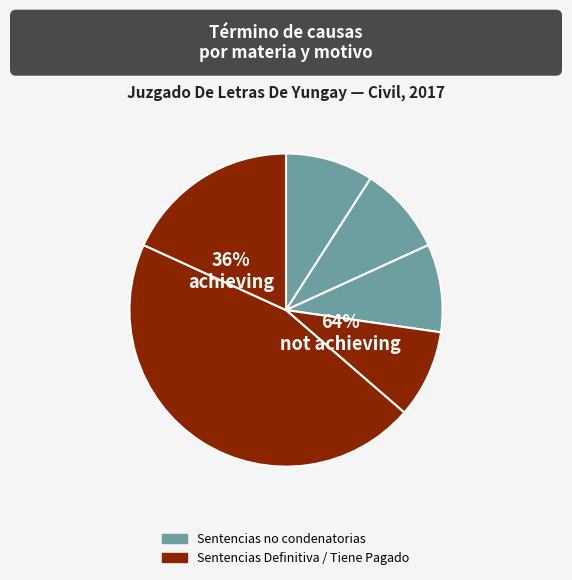

What percentage is the Sentencias Definitiva slice, to the nearest percent?

45%